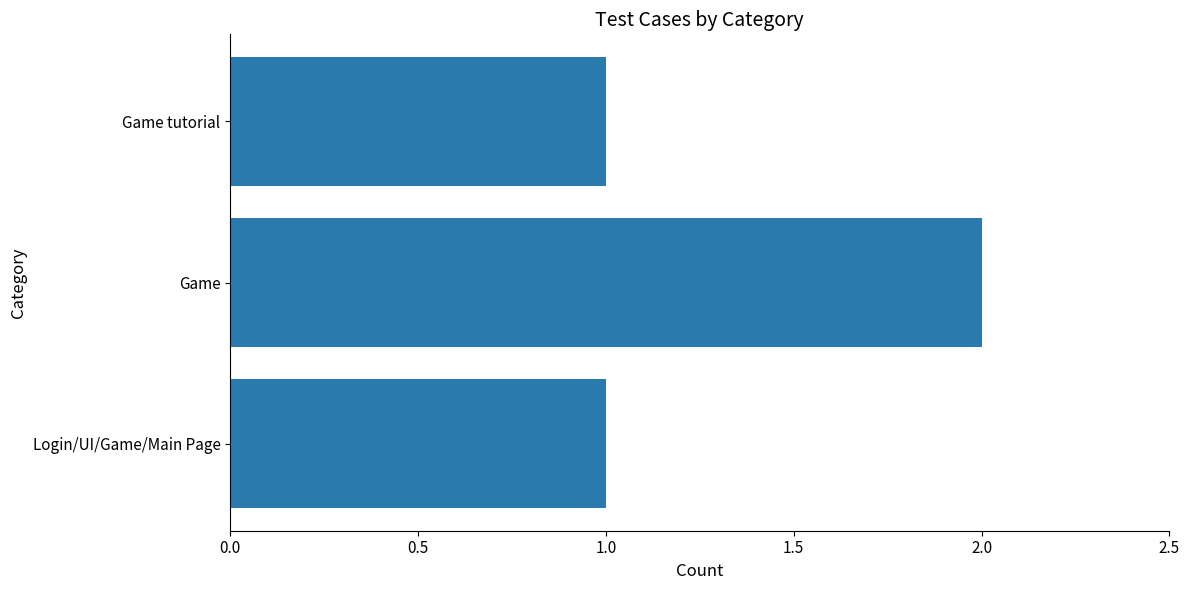

Reading bottom to top, what are all the values shown in this chart?

Login/UI/Game/Main Page=1	Game=2	Game tutorial=1